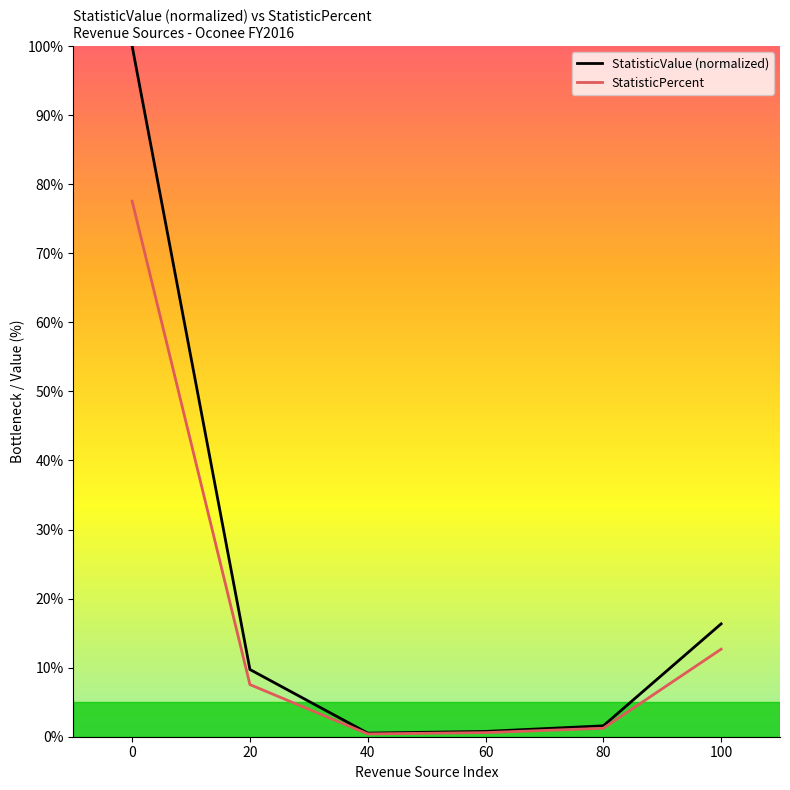

At how many categories does at least one series exceed 92?

1